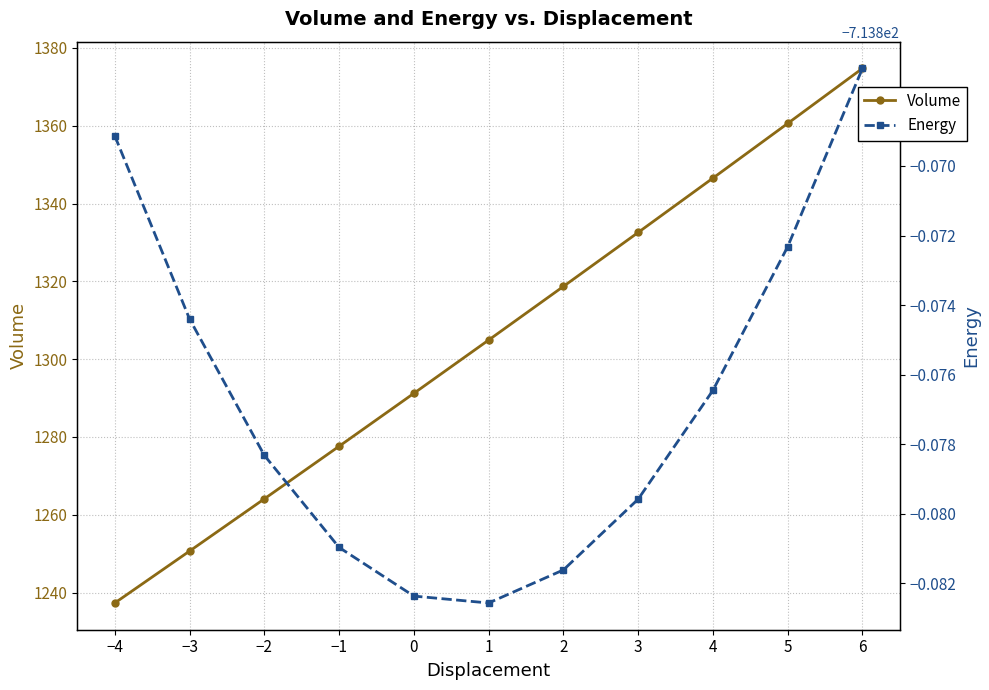

Reading left to right, transcribe all the data shown in this chart.

Volume: 1237.3	1250.7	1264.1	1277.6	1291.2	1304.9	1318.7	1332.6	1346.5	1360.6	1374.7
Energy: -713.9	-713.9	-713.9	-713.9	-713.9	-713.9	-713.9	-713.9	-713.9	-713.9	-713.9